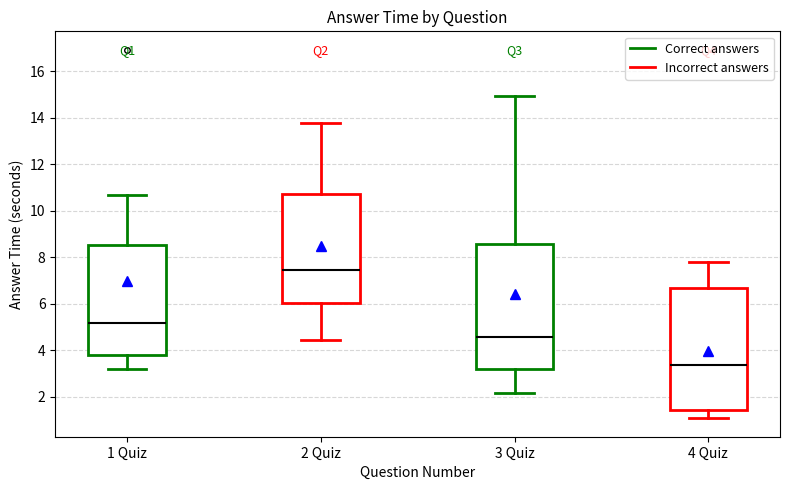

Which box has the lowest median line?

4 Quiz